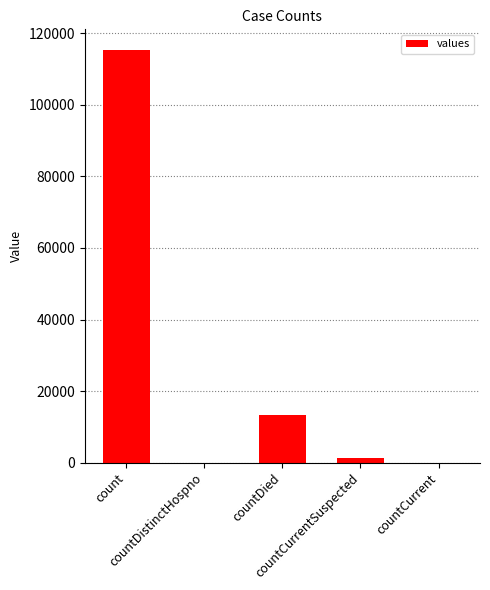

What is the sum of all values?

130105